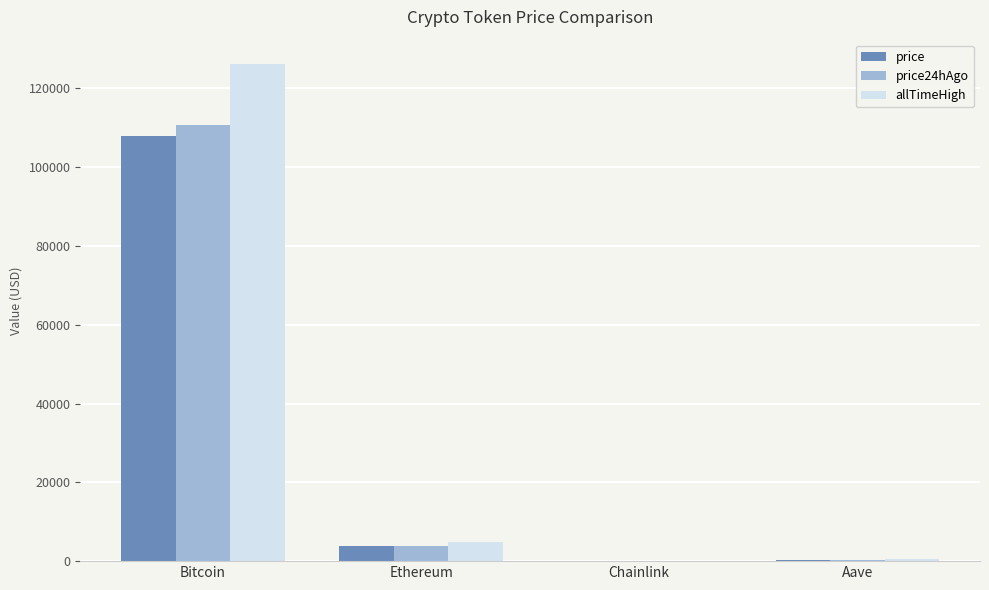

What value does the allTimeHigh series have at Bitcoin?

126080.0